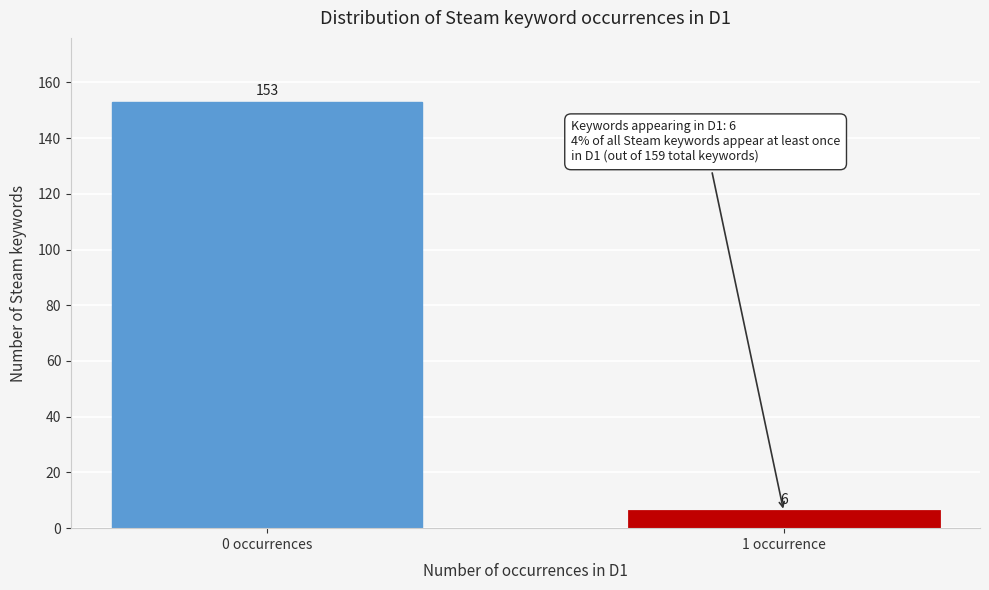

Reading left to right, what are all the values shown in this chart?

153	6